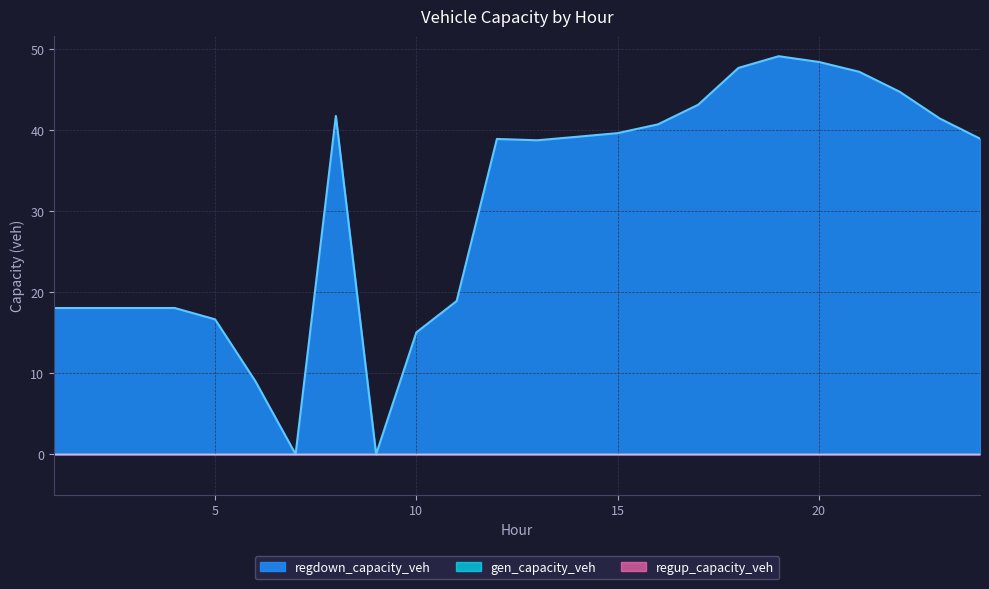

True or false: gen_capacity_veh has more than 2 interior local peaks.

False